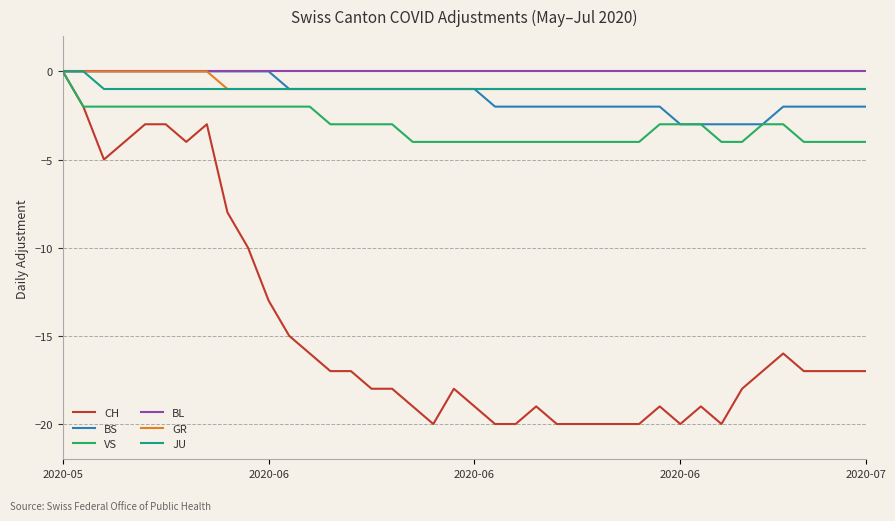

What is the minimum value shown in the chart?

-20